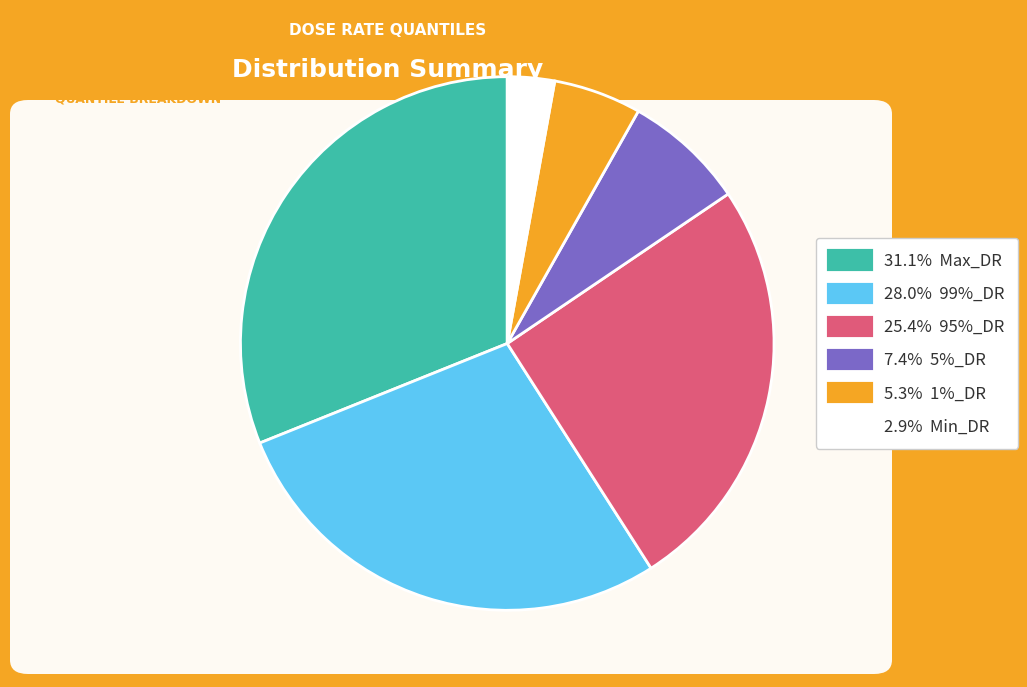

Is there a majority slice in this chart?

No